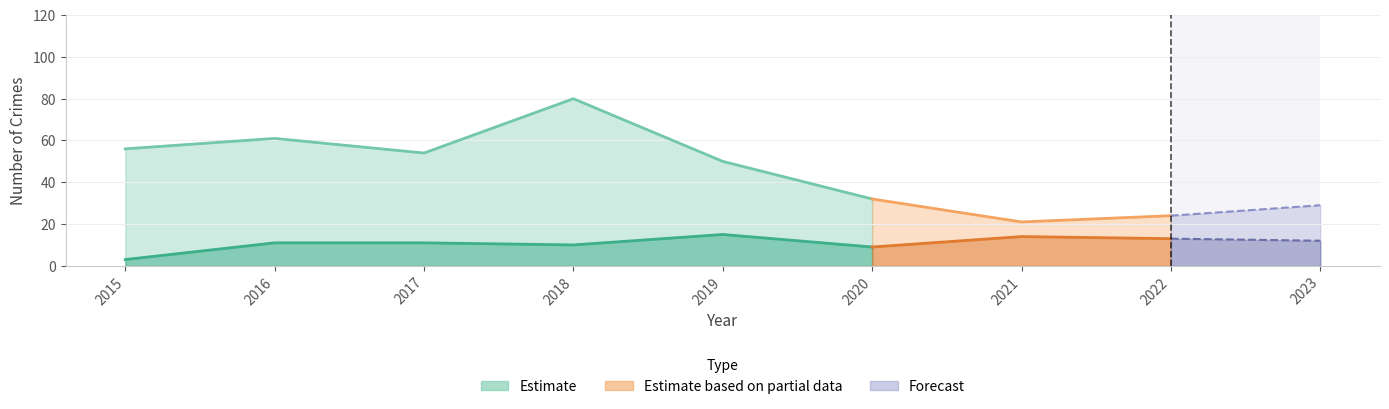

How many lines are shown in the chart?

3